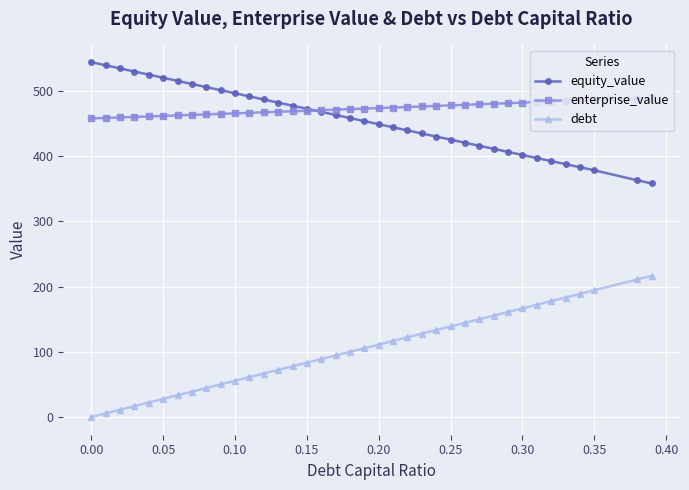

True or false: enterprise_value and debt intersect in this chart.

False